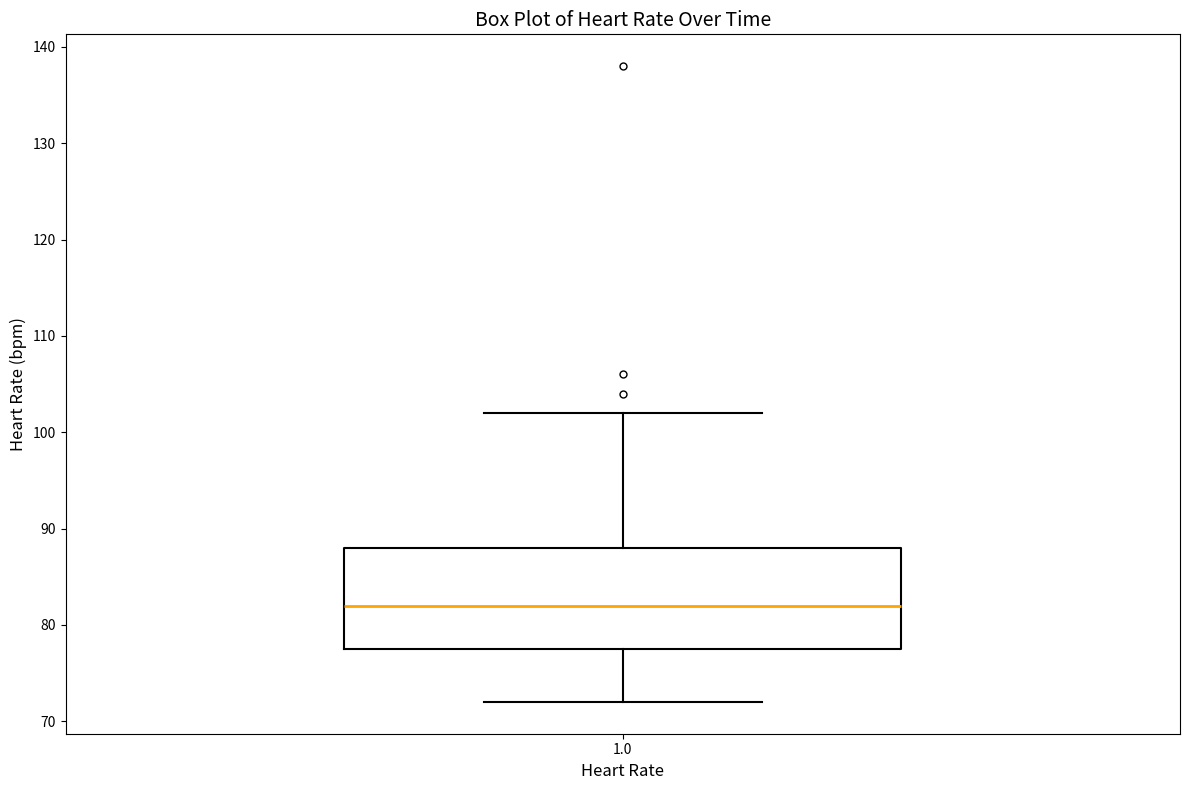

Where does the upper whisker of the box at x = 1.0 end on the y-axis? The values are not printed on the chart, so give them approximately, as read against the axis.

102